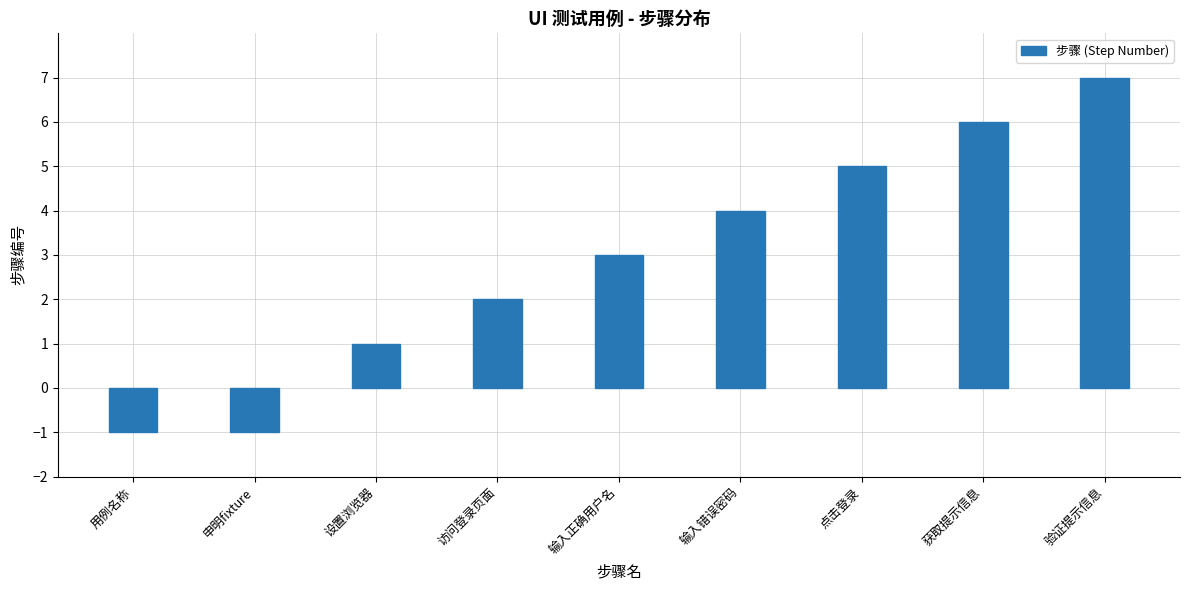

What is the difference between the maximum and minimum values?

8